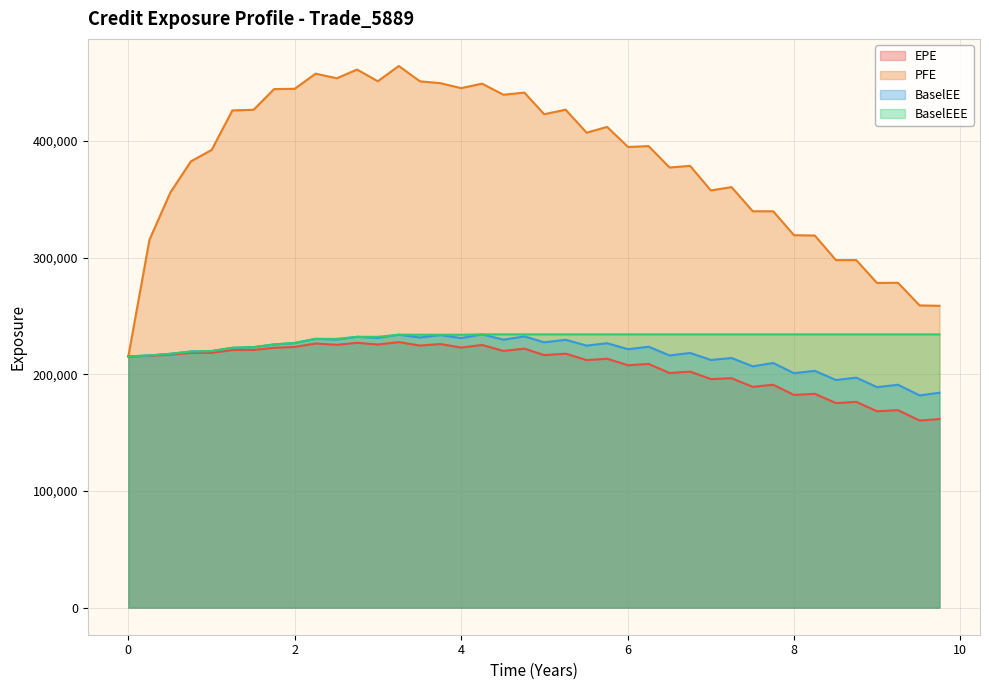

What is the minimum value shown in the chart?

160386